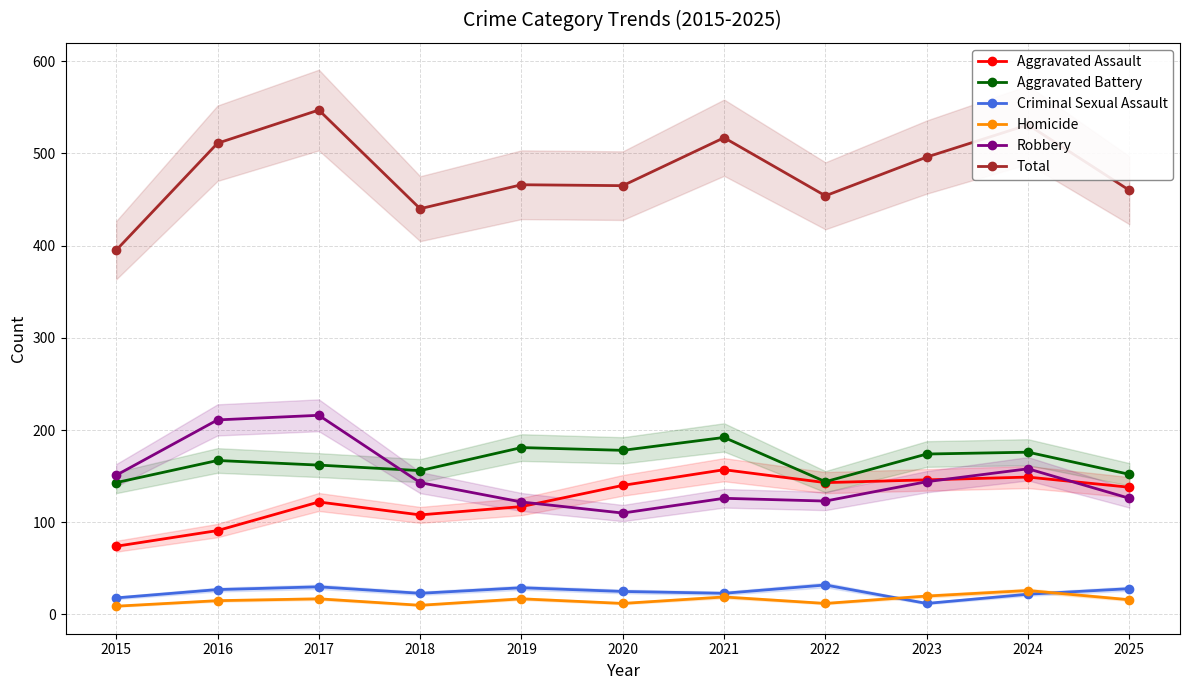

True or false: Aggravated Battery has more than 2 interior local peaks.

True